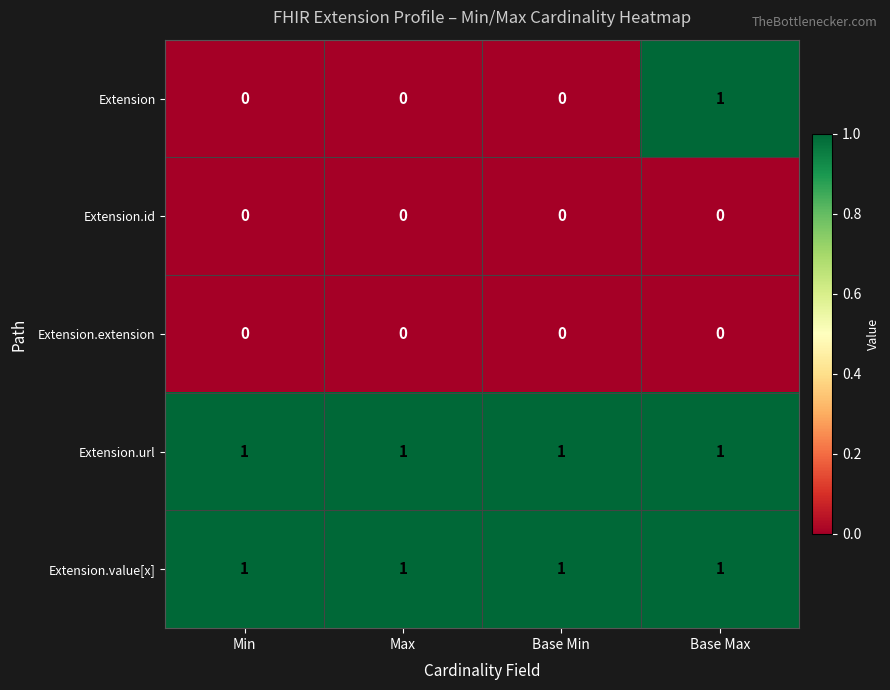

True or false: Extension.extension has a value of 0 at Max.

True